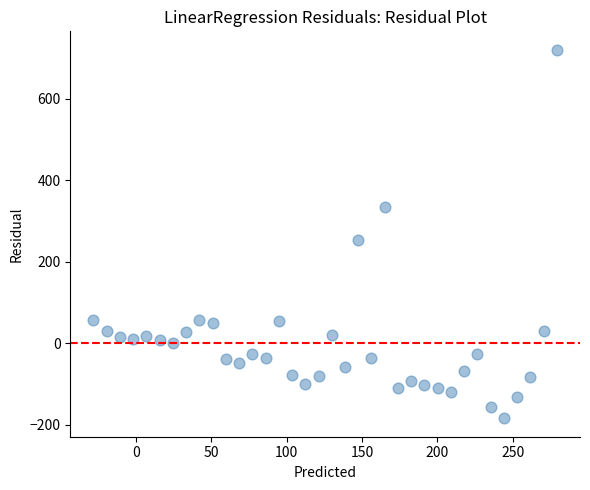

What Y value in the scatter plot is closest to 268?

252.5